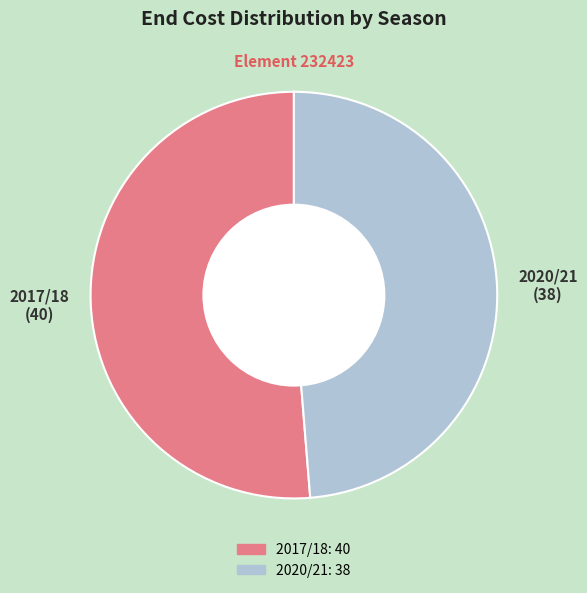

What is the ratio of the value at 2017/18 to the value at 2020/21?

1.1